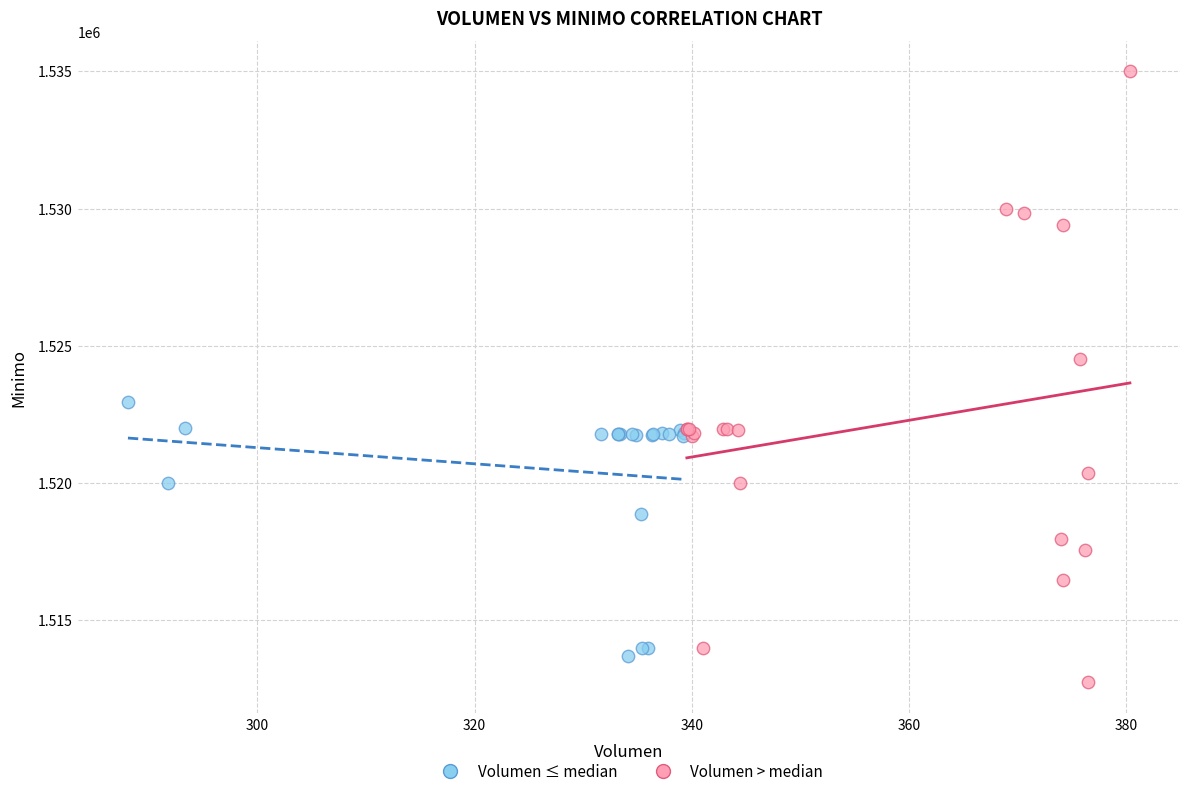

What are all the series names shown in the legend?

Volumen ≤ median, Volumen > median